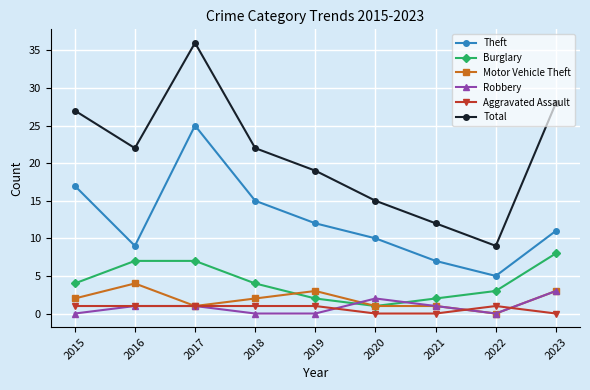

Which series changed the most between 2019 and 2023?

Total